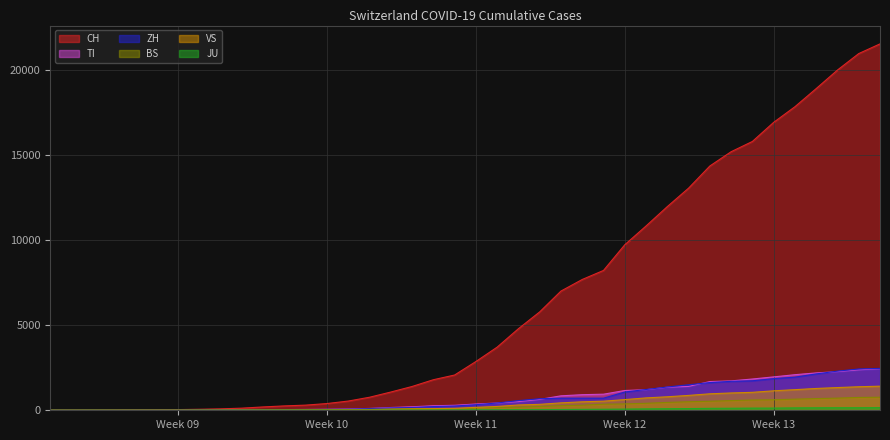

Which series has the largest range (max minus min)?

CH